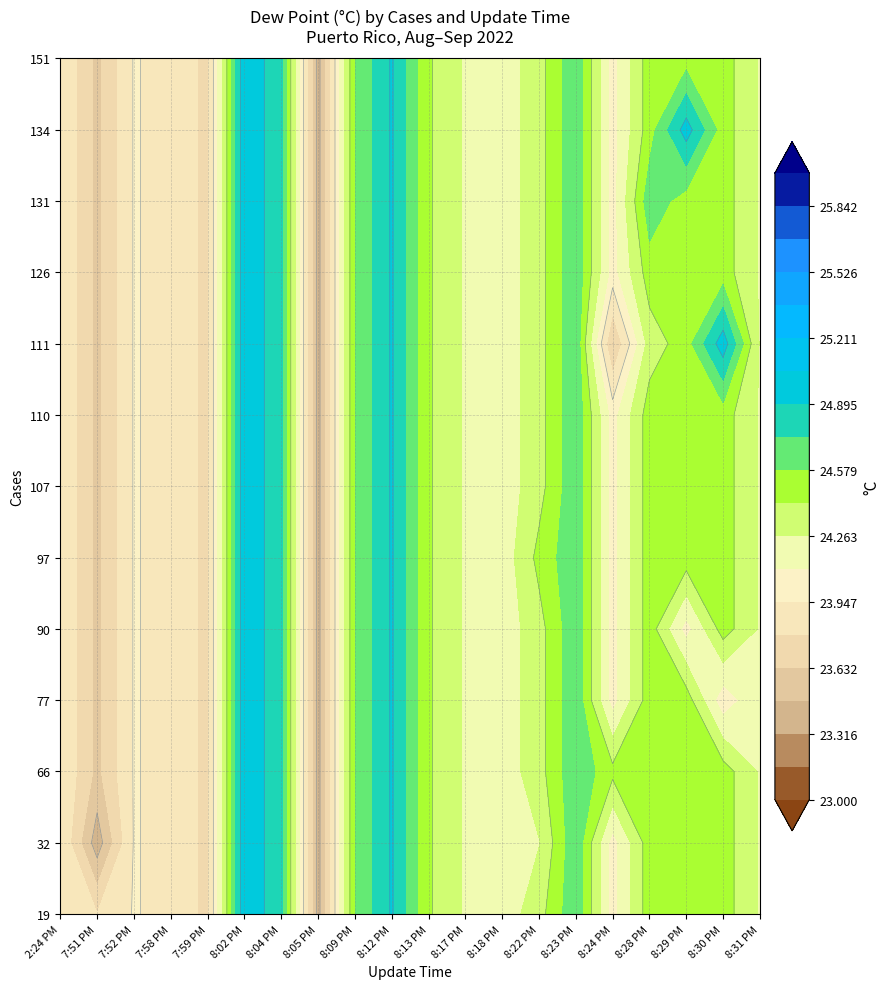

Where is 126 nearest to the value 0?

2:24 PM